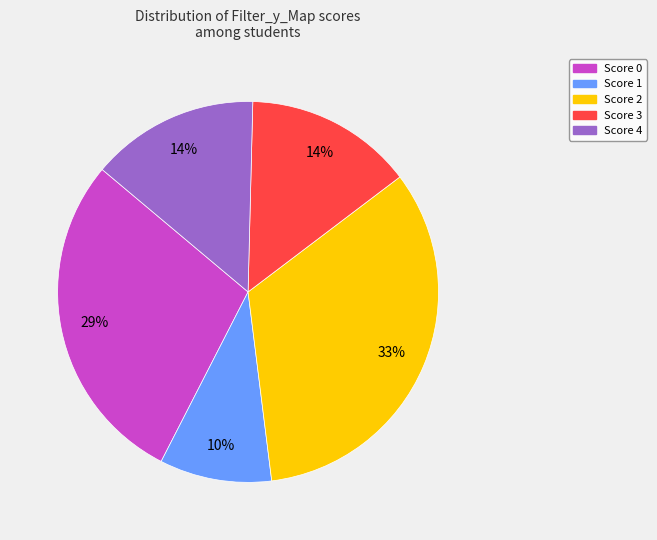

Does any single category account for the majority?

No